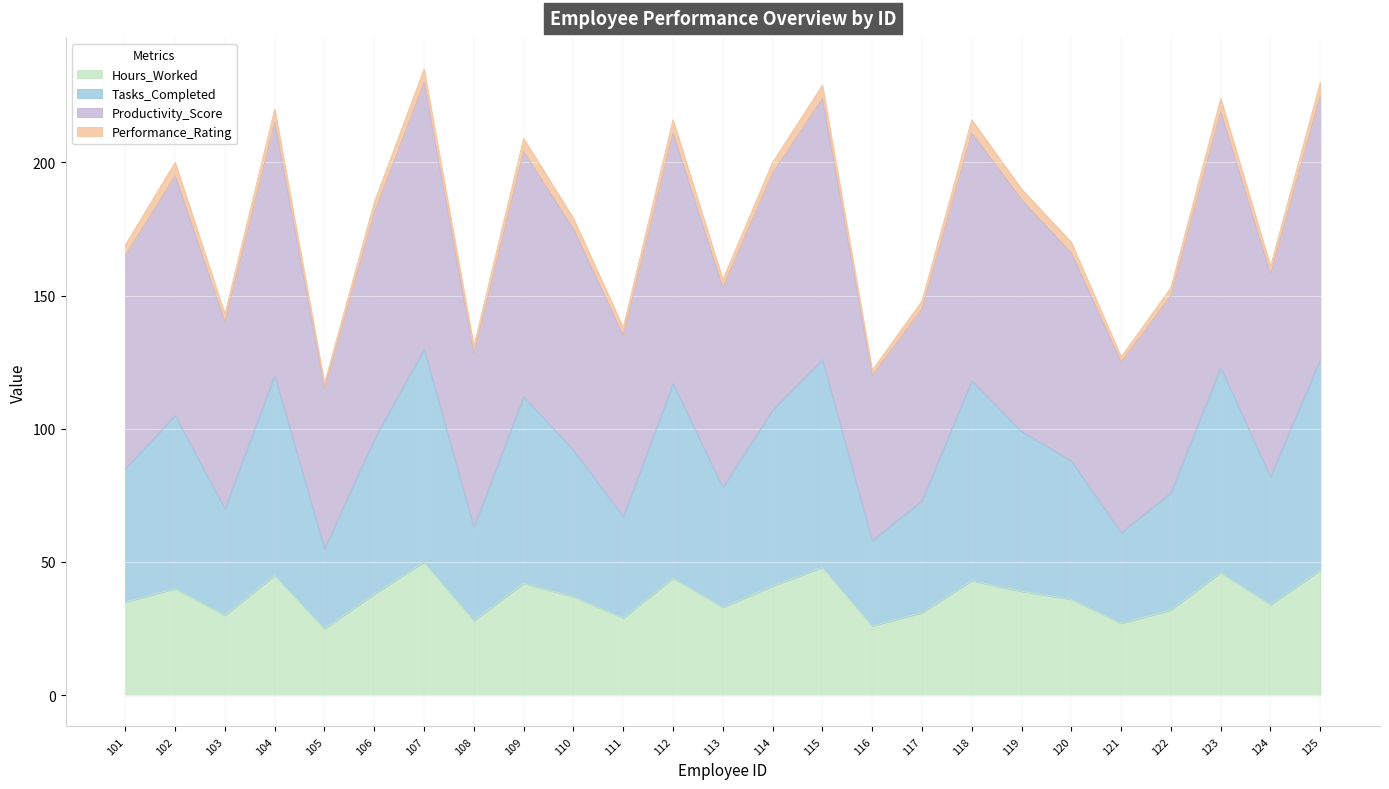

What is the total value across all series at 124?

161